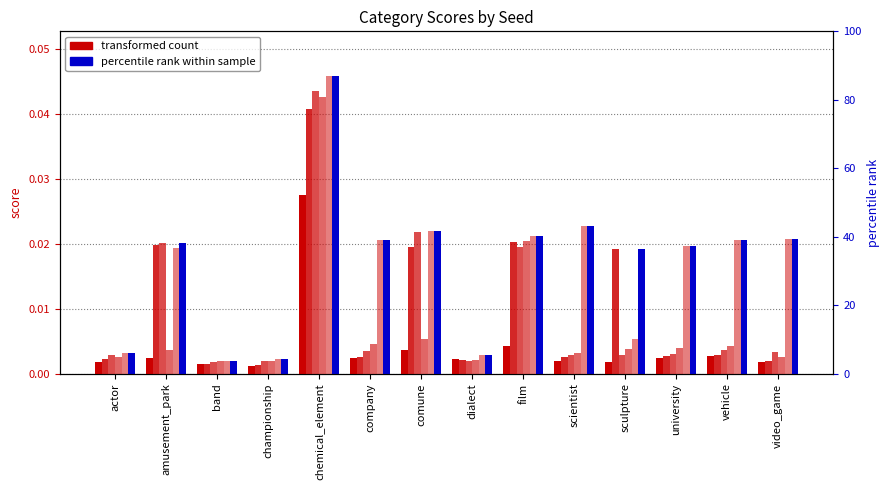

Does the chart contain stacked bars?

No